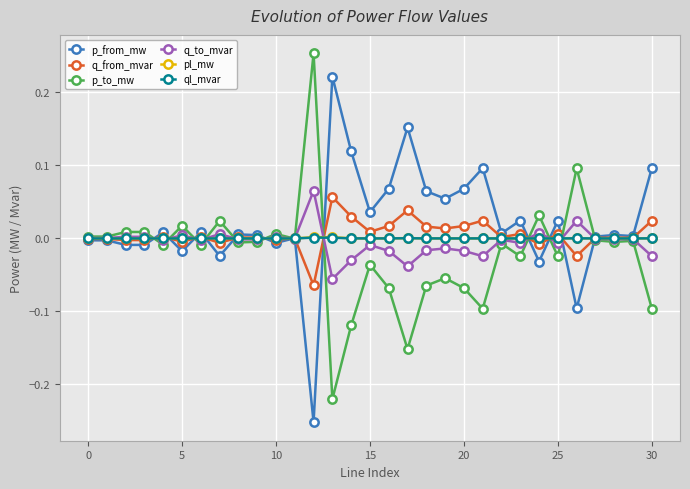

True or false: p_from_mw has more than 1 points higher than both neighbors.

True